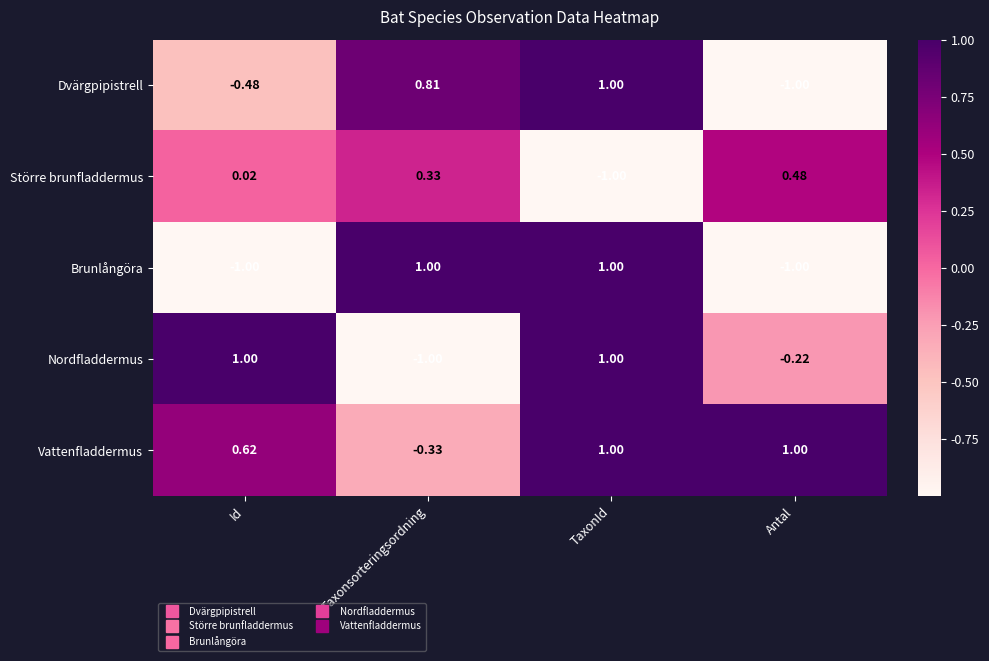

Which series changed the most between Id and Antal?

Nordfladdermus